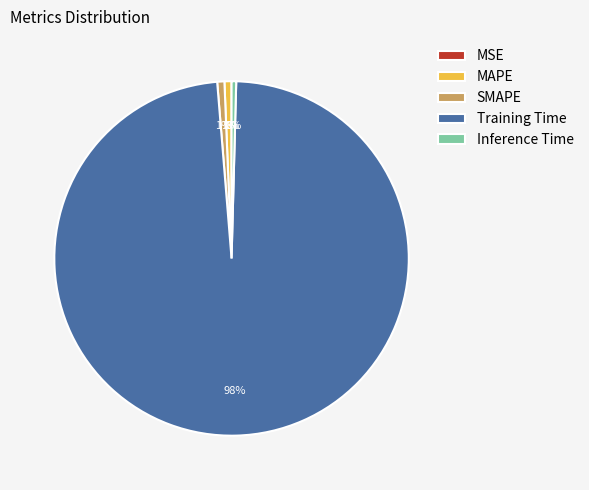

To the nearest percent, what is the difference between the largest and smallest slice percentages?

98%